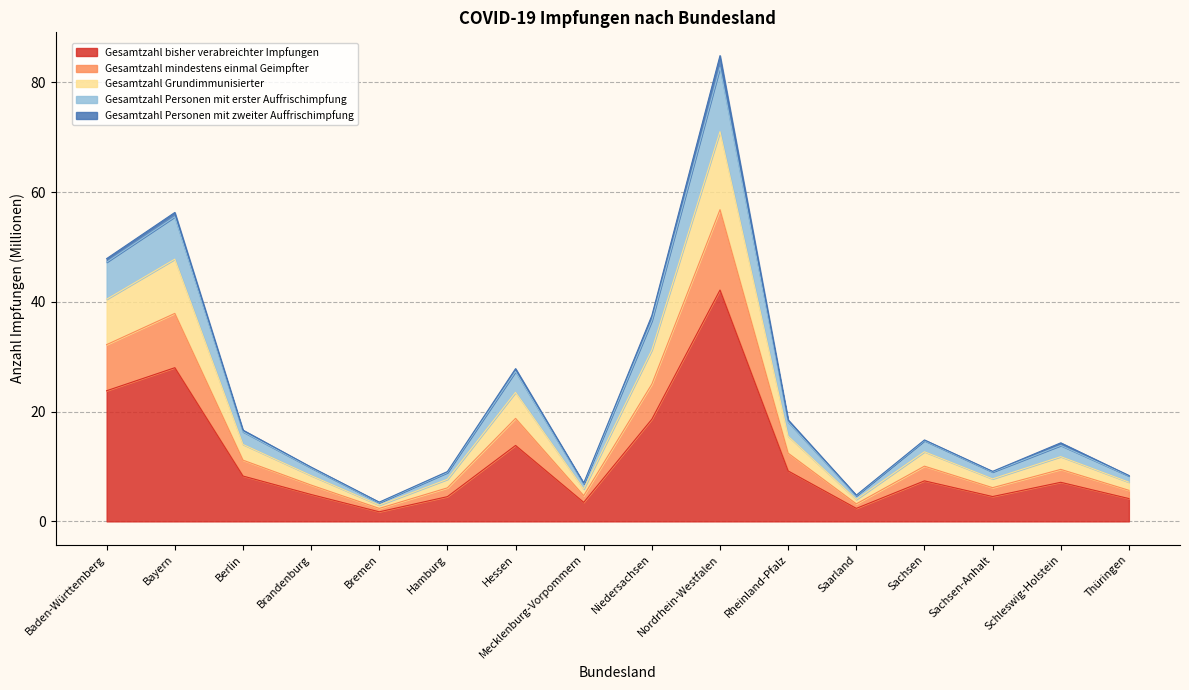

At which category is the sum across all series the highest?

Nordrhein-Westfalen